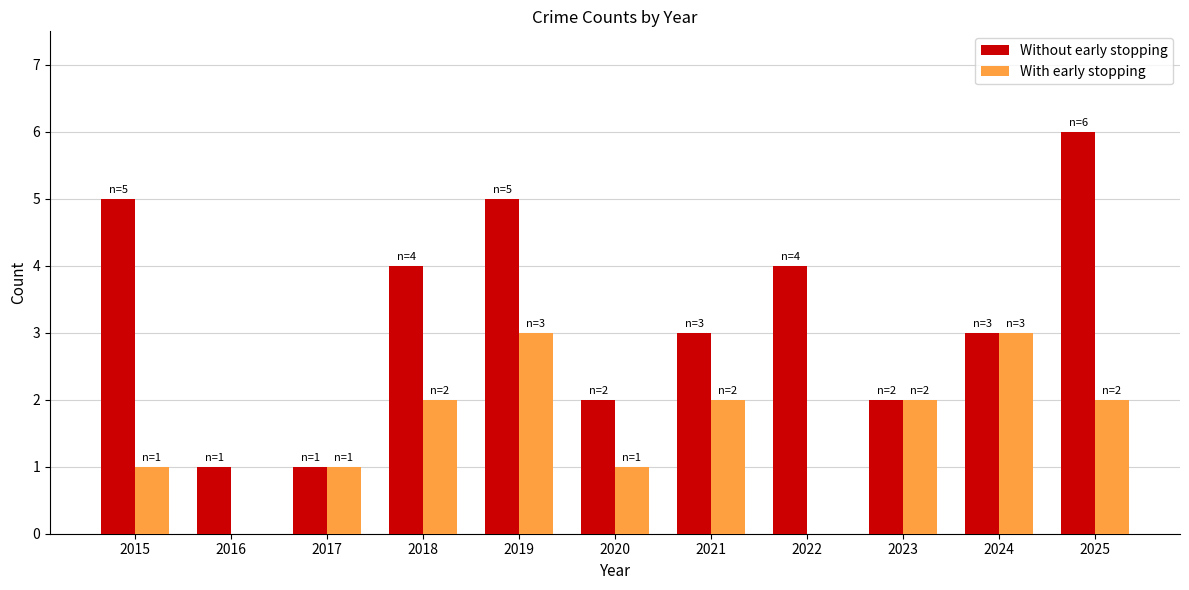

Reading right to left, transcribe all the data shown in this chart.

Without early stopping: 2025=6	2024=3	2023=2	2022=4	2021=3	2020=2	2019=5	2018=4	2017=1	2016=1	2015=5
With early stopping: 2025=2	2024=3	2023=2	2022=0	2021=2	2020=1	2019=3	2018=2	2017=1	2016=0	2015=1